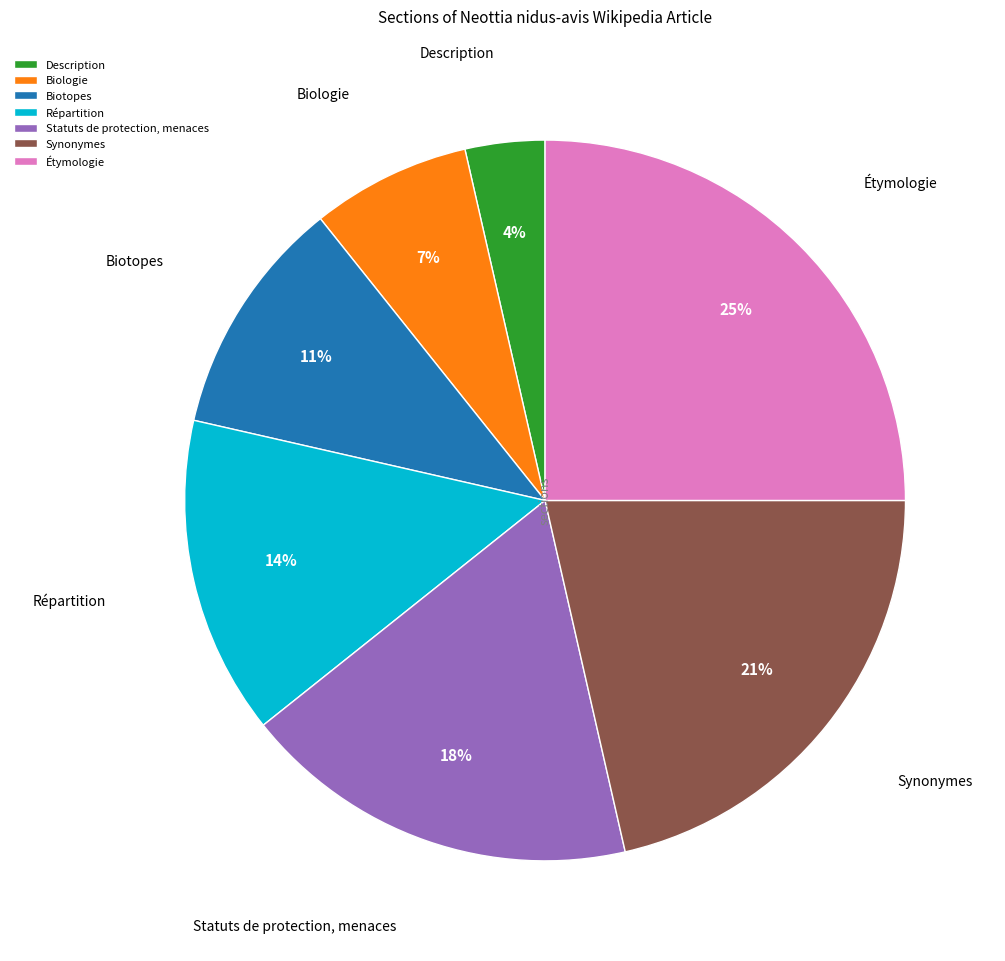

To the nearest percent, what percentage of the pie is Description?

4%